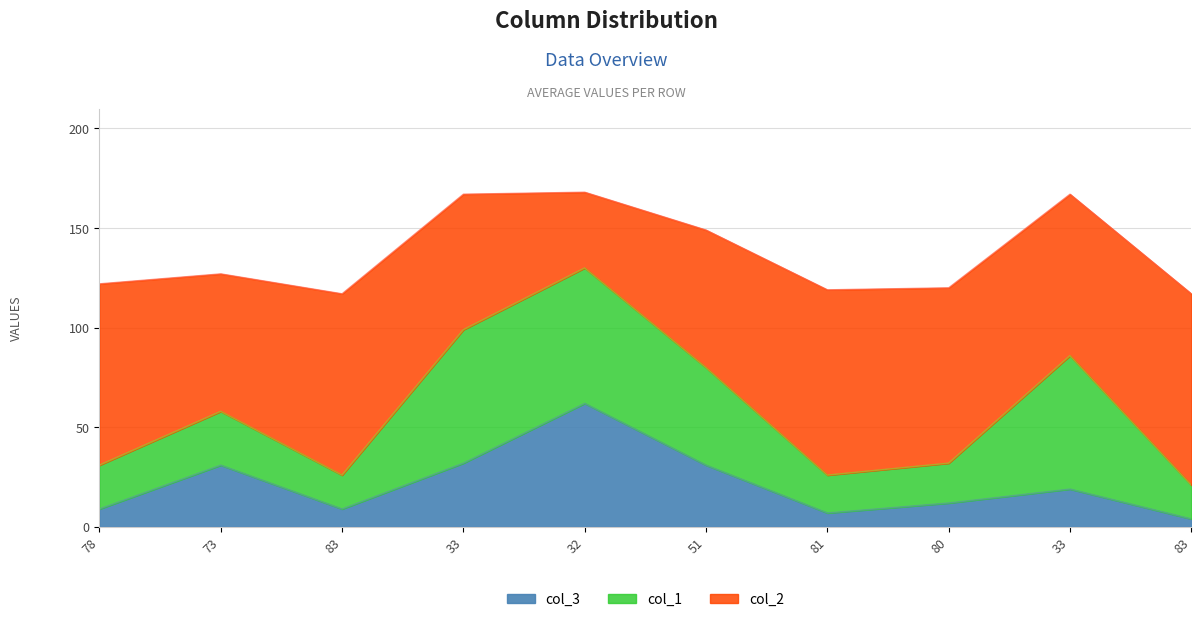

Does the chart display data point markers on the line(s)?

No